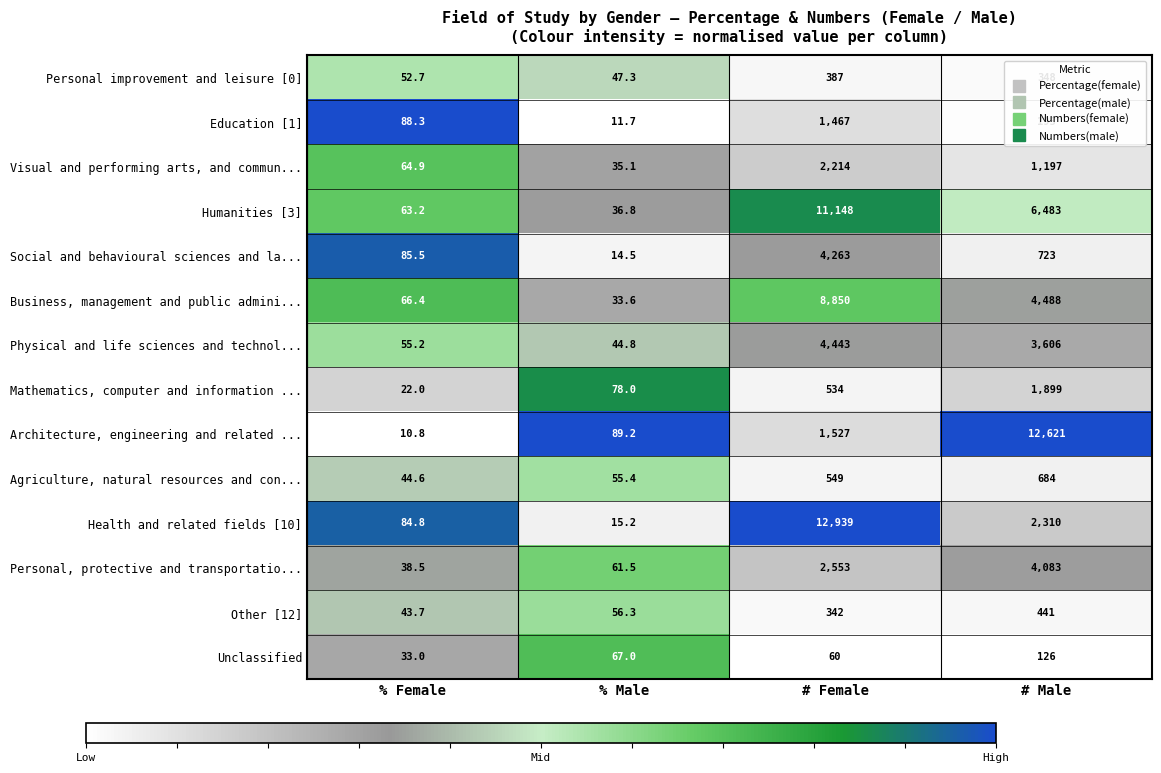

Where is Personal improvement and leisure [0] nearest to the value 217?

# Male